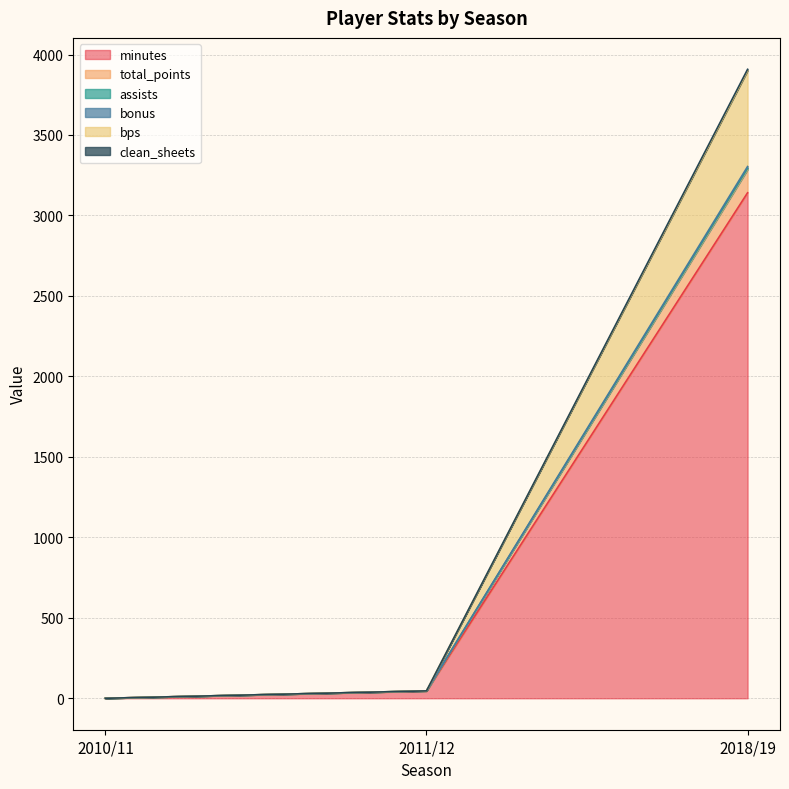

How many lines are shown in the chart?

6